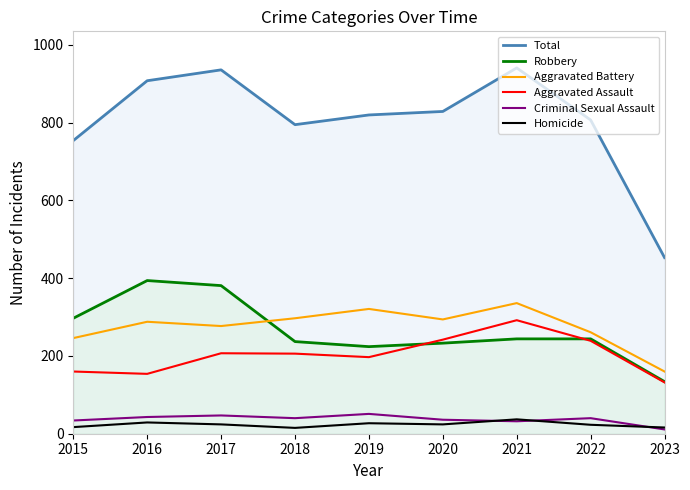

Reading left to right, what are all the values shown in this chart?

Total: 754	908	936	795	820	829	941	807	453
Robbery: 297	394	381	237	224	233	244	244	134
Aggravated Battery: 246	288	277	297	321	294	336	261	160
Aggravated Assault: 160	154	207	206	197	242	292	239	132
Criminal Sexual Assault: 34	43	47	40	51	36	32	40	11
Homicide: 17	29	24	15	27	24	37	23	16